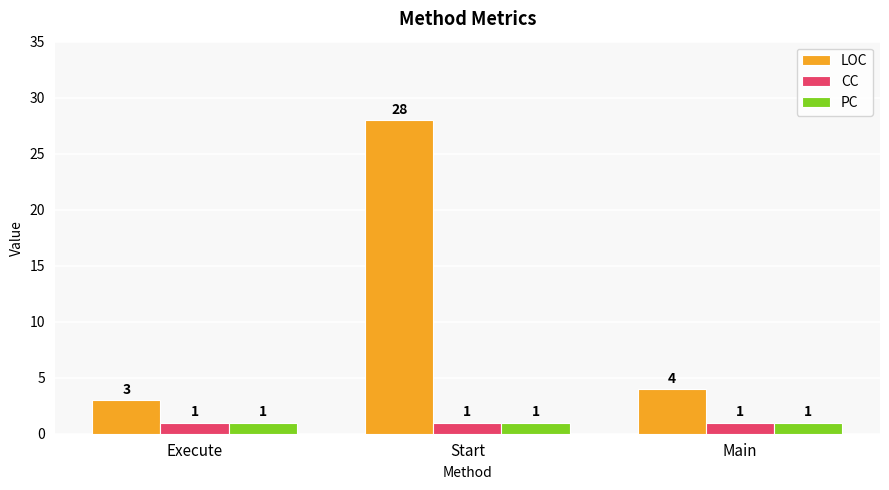

How many bars are there in each group?

3